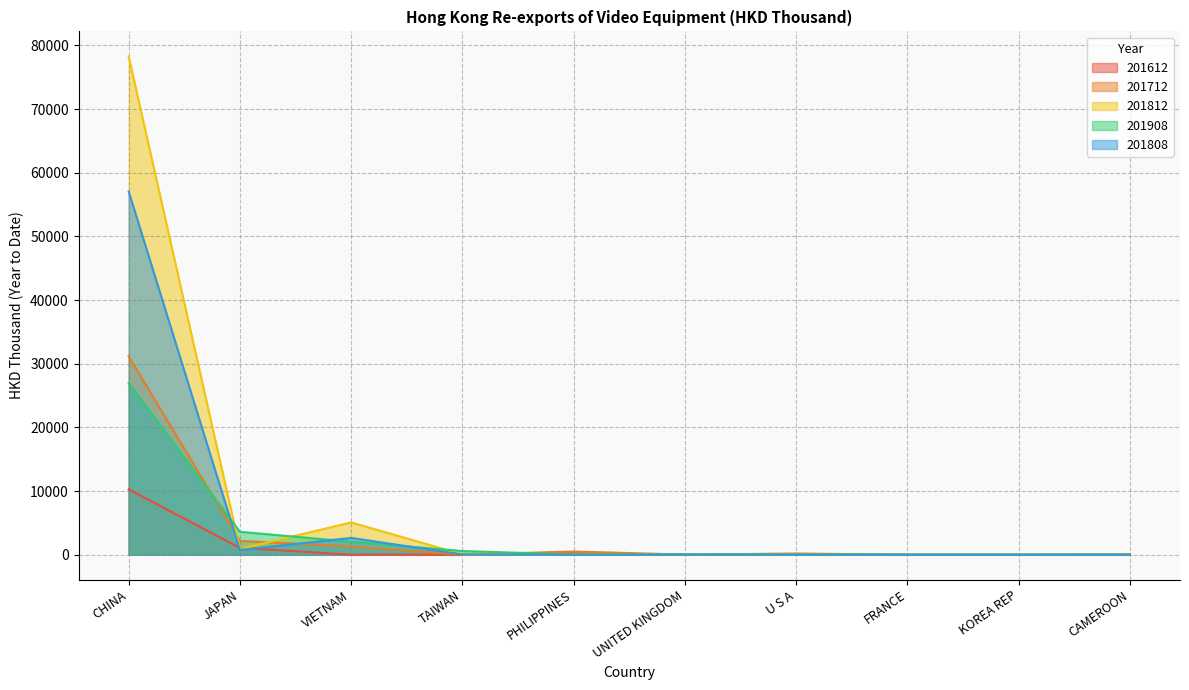

What is the value of the 201812 point at the 1st from the left?

78280.0